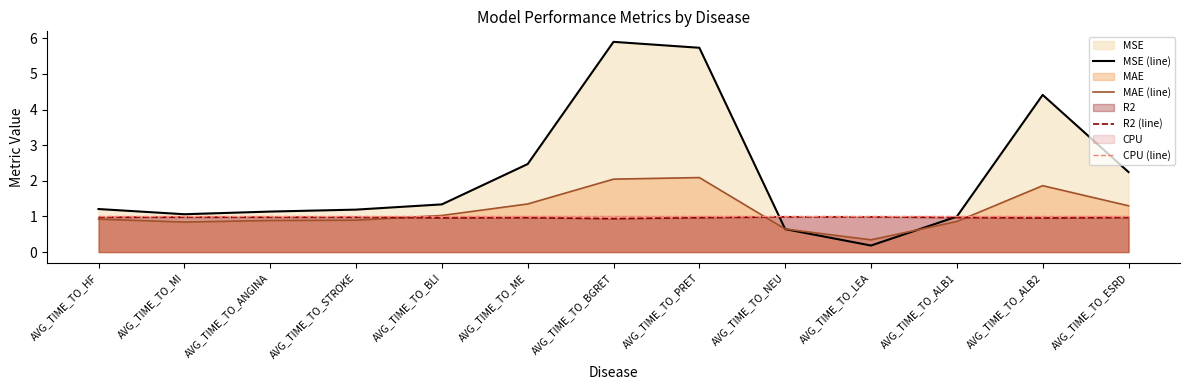

Reading right to left, transcribe all the data shown in this chart.

MSE (line): 2.2	4.4	1.0	0.2	0.6	5.7	5.9	2.5	1.3	1.2	1.1	1.1	1.2
MAE (line): 1.3	1.9	0.9	0.3	0.6	2.1	2.0	1.4	1.0	0.9	0.9	0.8	0.9
R2 (line): 1.0	1.0	1.0	1.0	1.0	1.0	0.9	1.0	1.0	1.0	1.0	1.0	1.0
CPU (line): 1.0	1.0	1.0	1.0	1.0	1.0	1.0	1.0	1.0	1.0	1.0	1.0	1.0